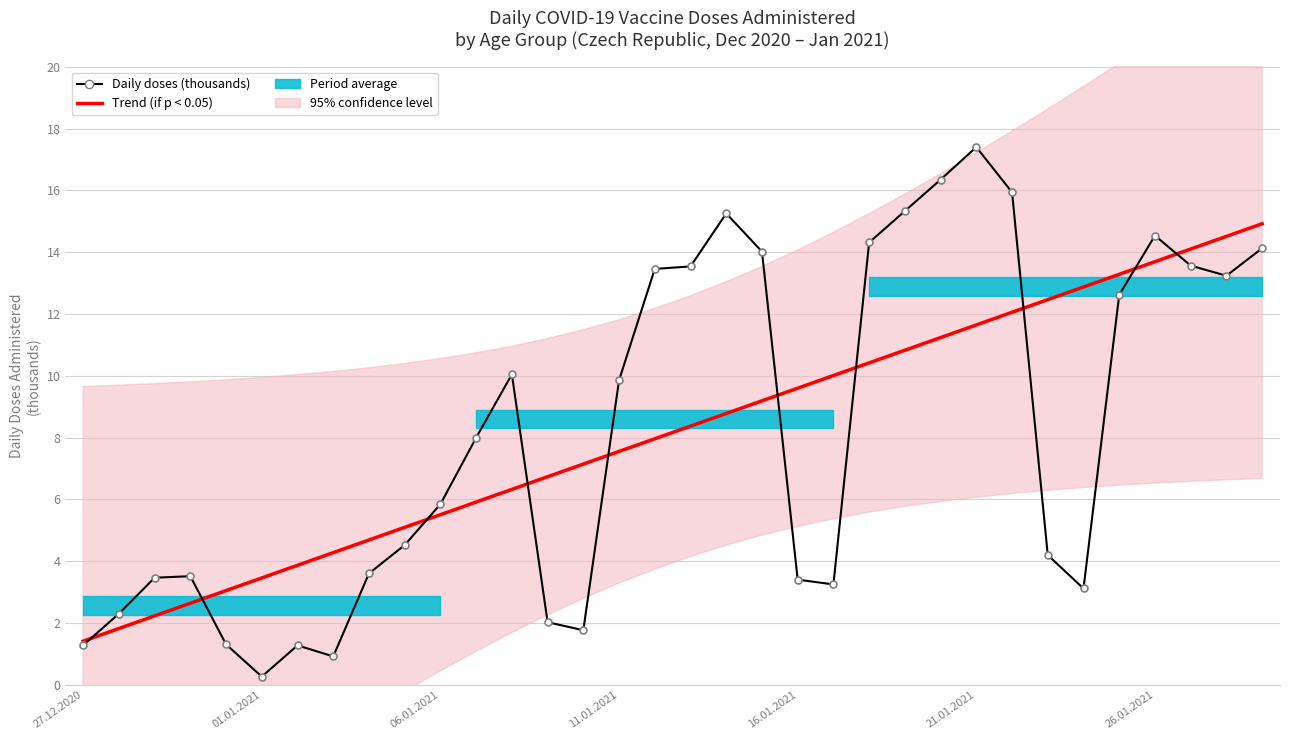

What is the total value across all series at 18?

24.0